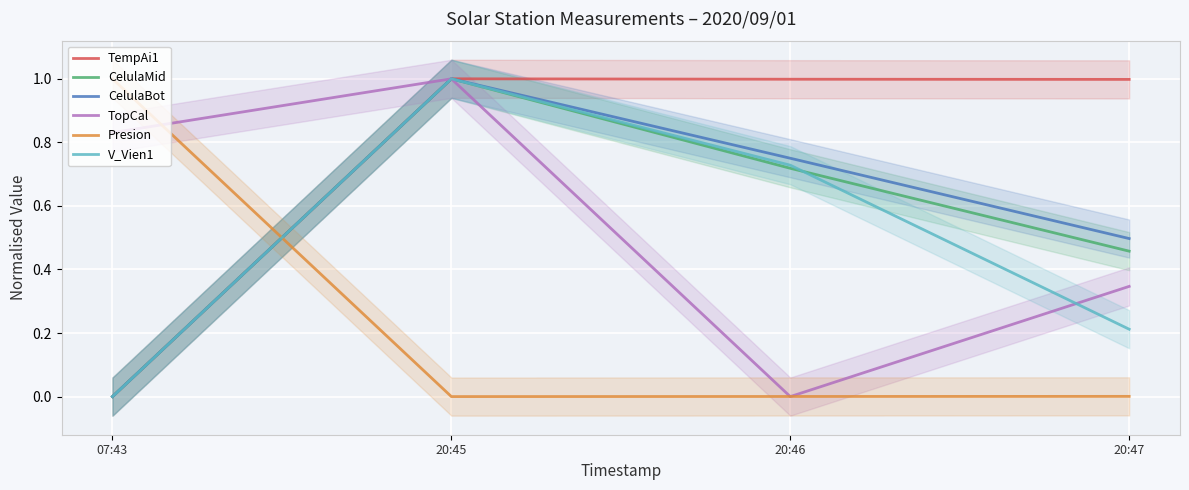

Rank the categories by V_Vien1 value from lowest to highest.

07:43, 20:47, 20:46, 20:45